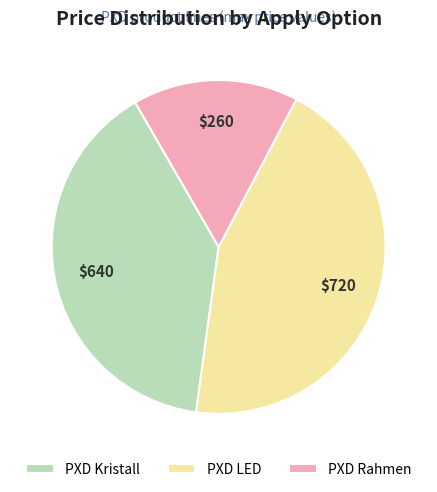

Between PXD Rahmen and PXD Kristall, which is larger?

PXD Kristall